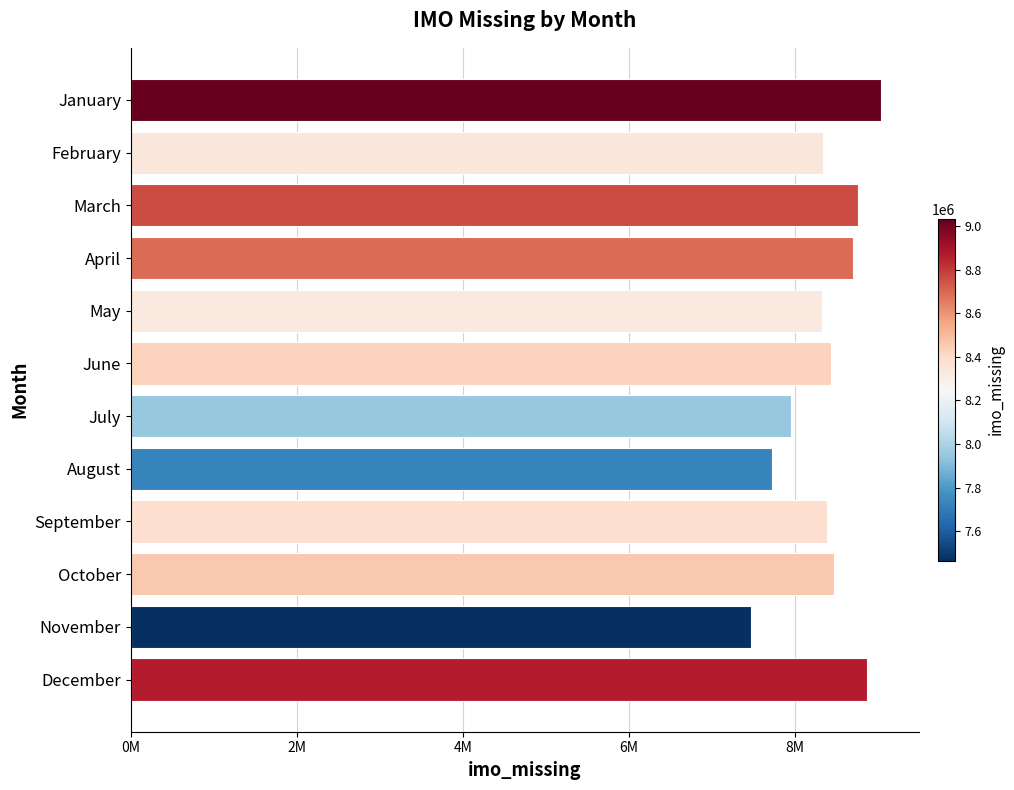

Does the chart contain any negative values?

No